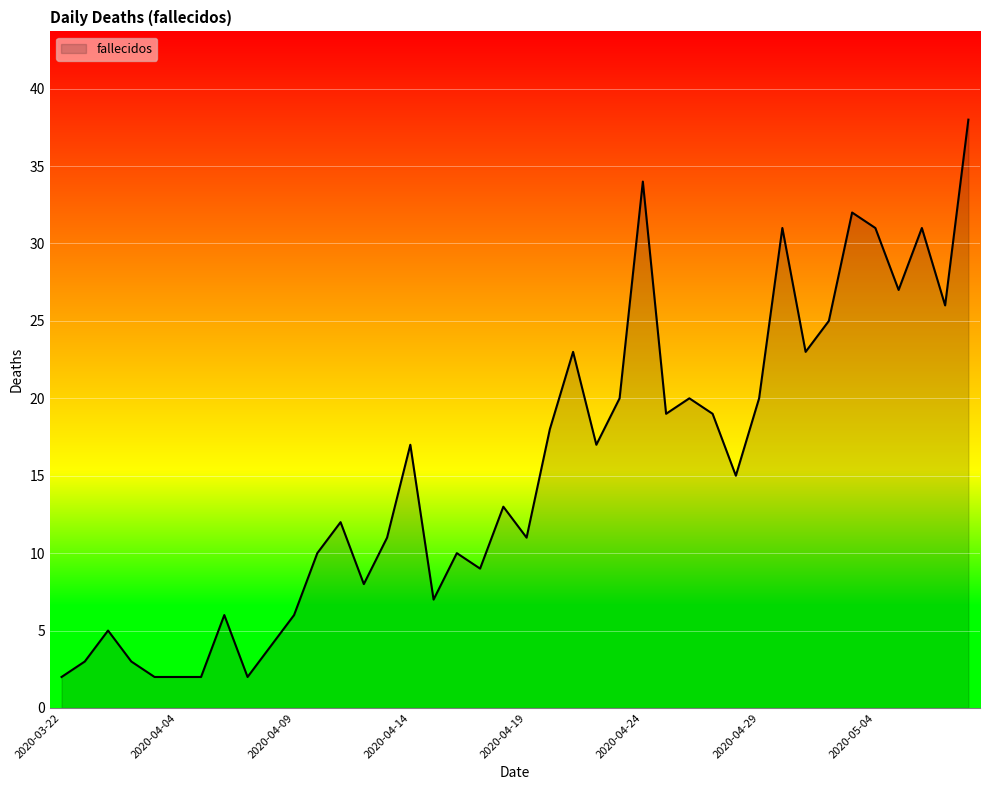

What is the greatest value displayed?

38